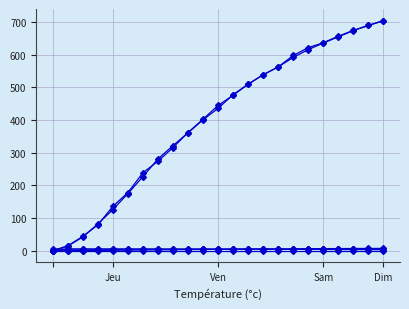

At which category is the sum across all series the highest?

Dim